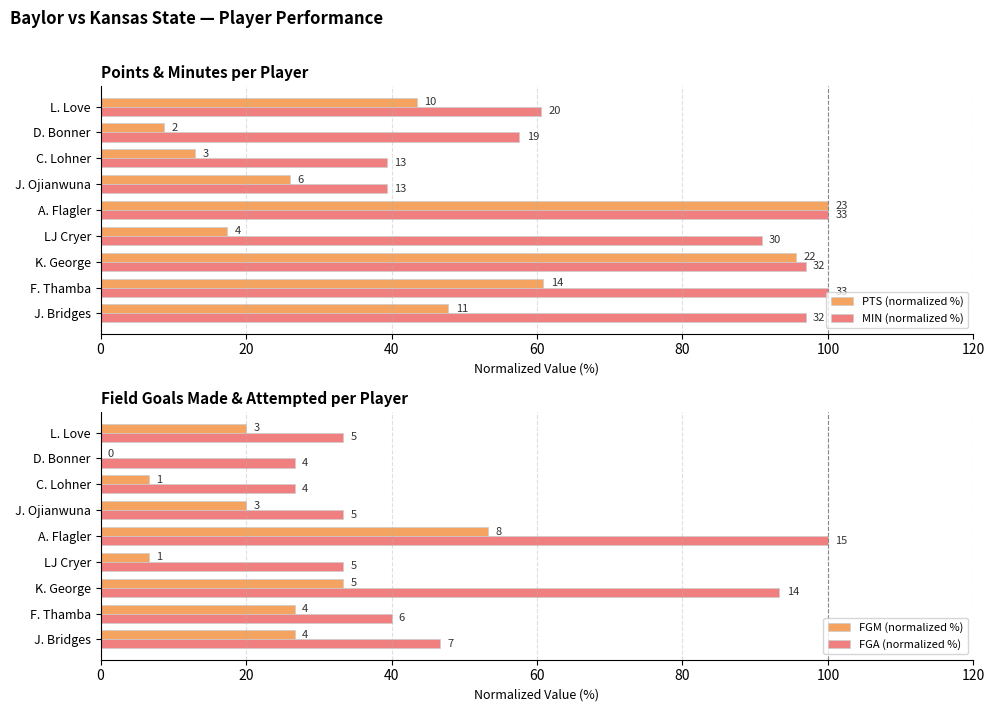

What is the lowest value of the PTS (normalized %) series?

8.7